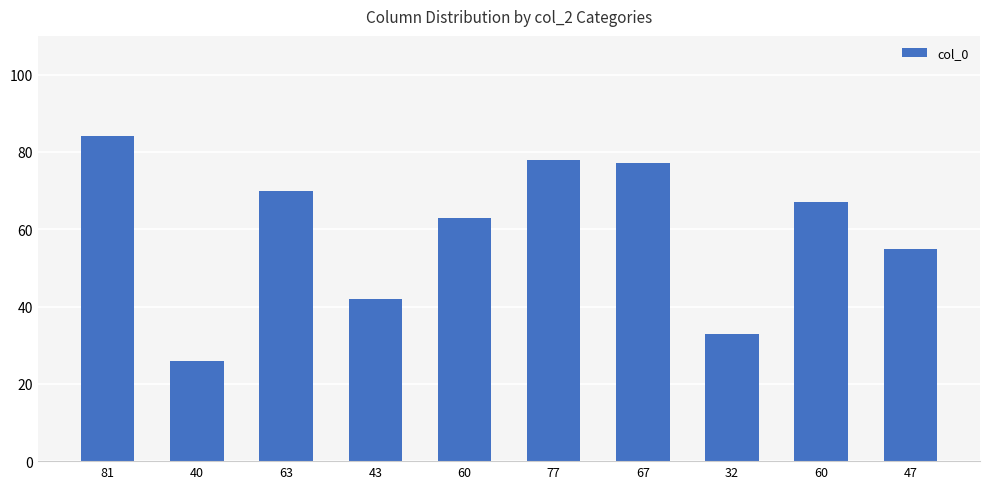

What is the label of the 3rd bar from the left?

63